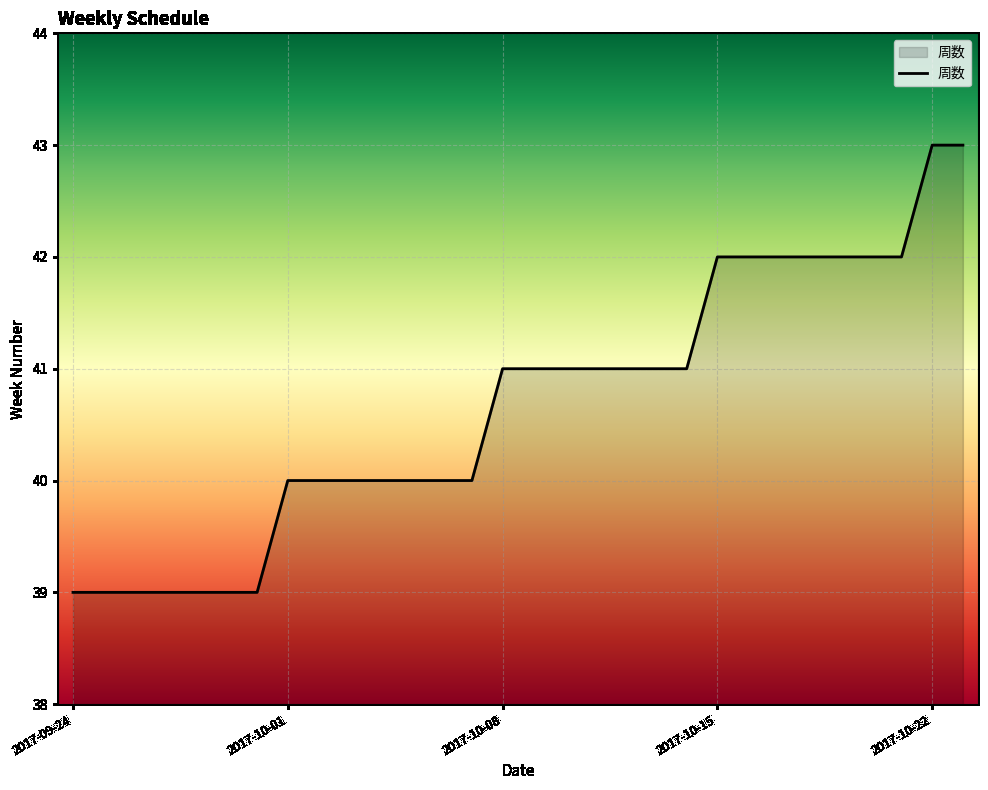

What is the difference between the maximum and minimum values?

4